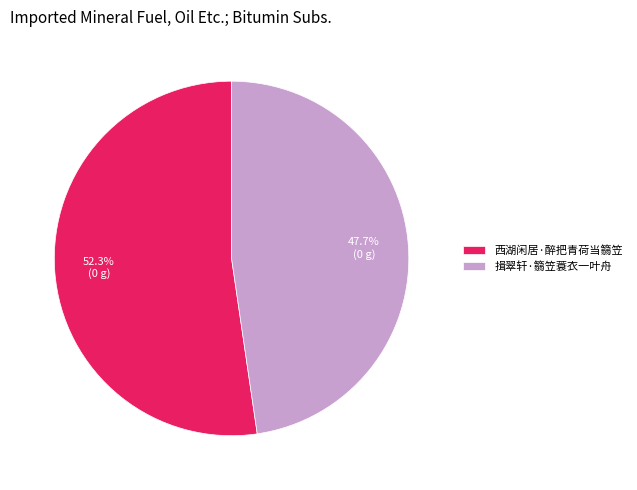

To the nearest percent, what is the average slice percentage?

50%